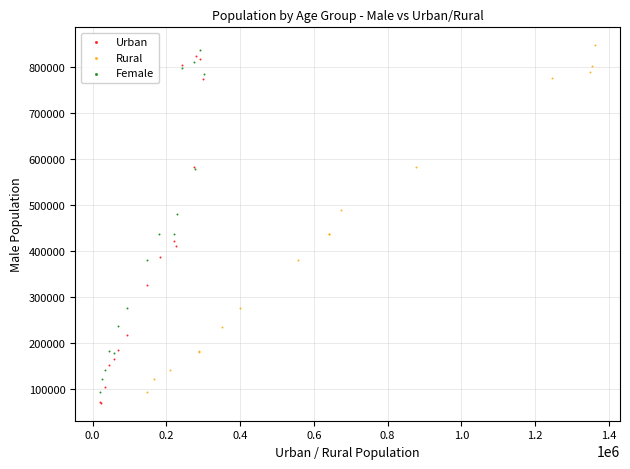

Which series contains the highest Y value?

Rural